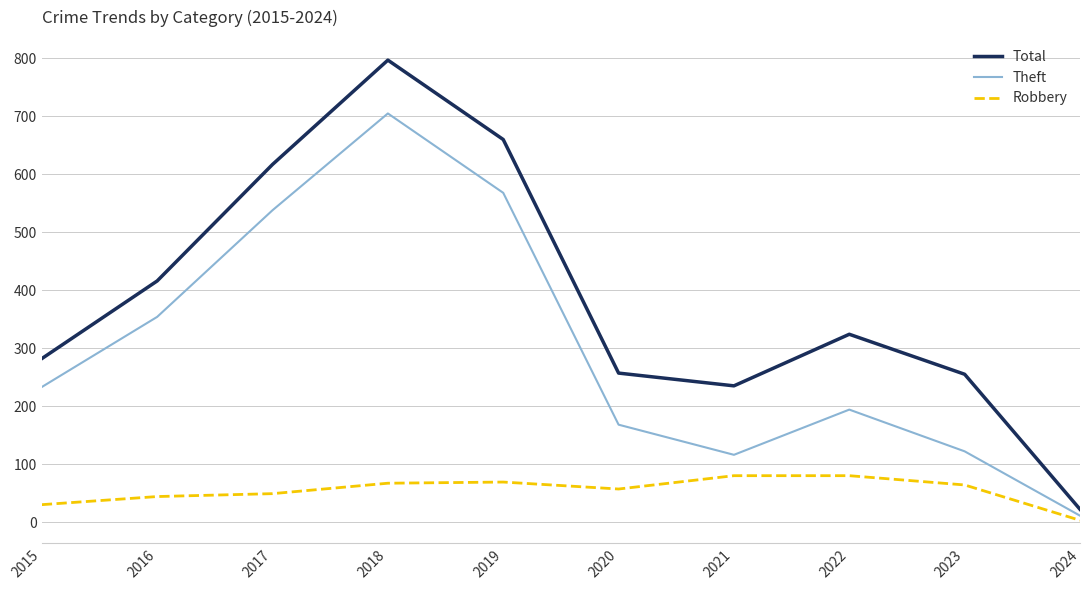

Where is the first local maximum for Total?

2018